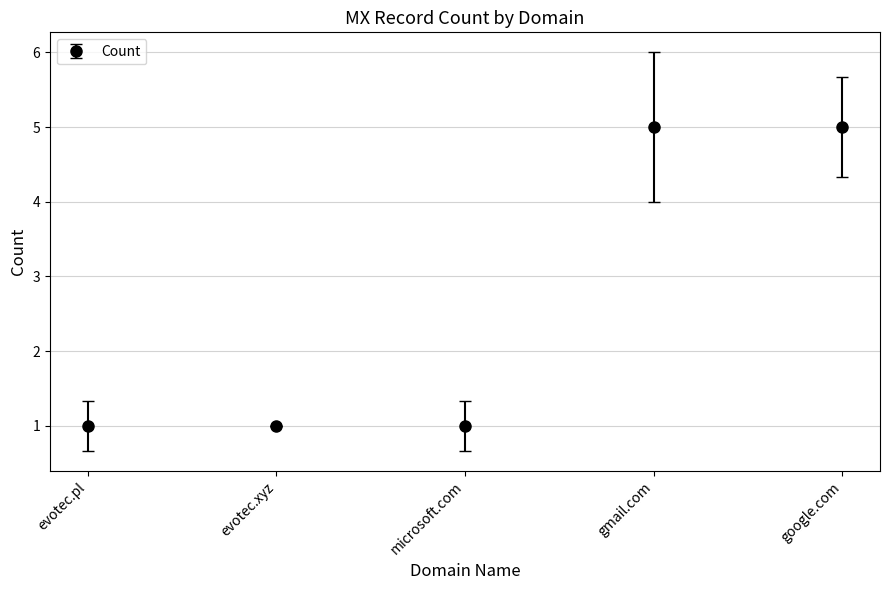

Read the value at gmail.com.

5